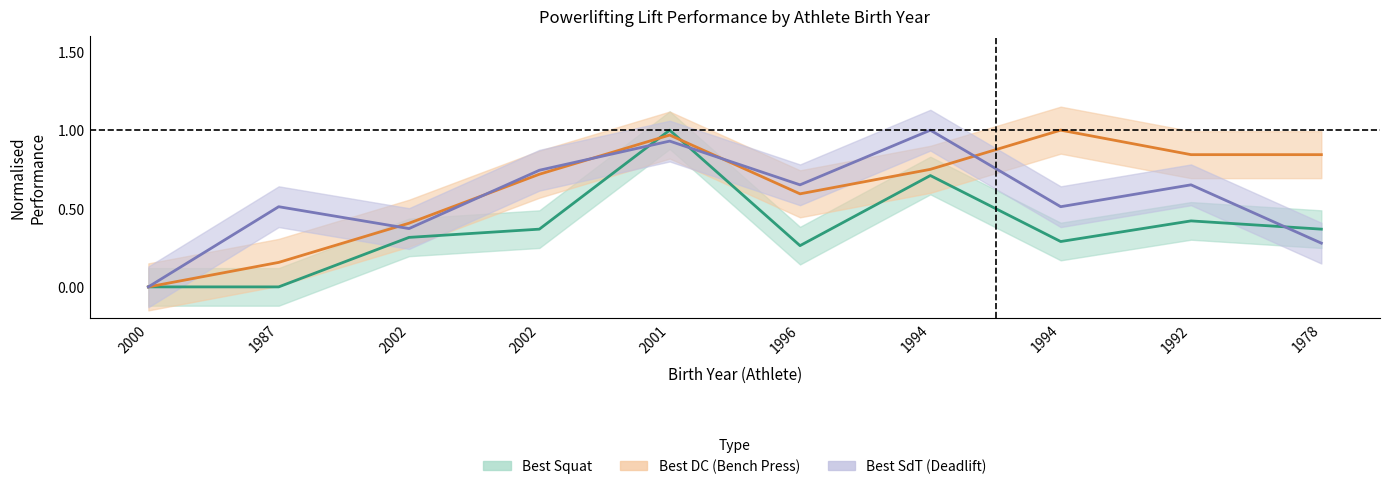

What is the difference between the maximum and minimum values in the Best SdT series?

1.0